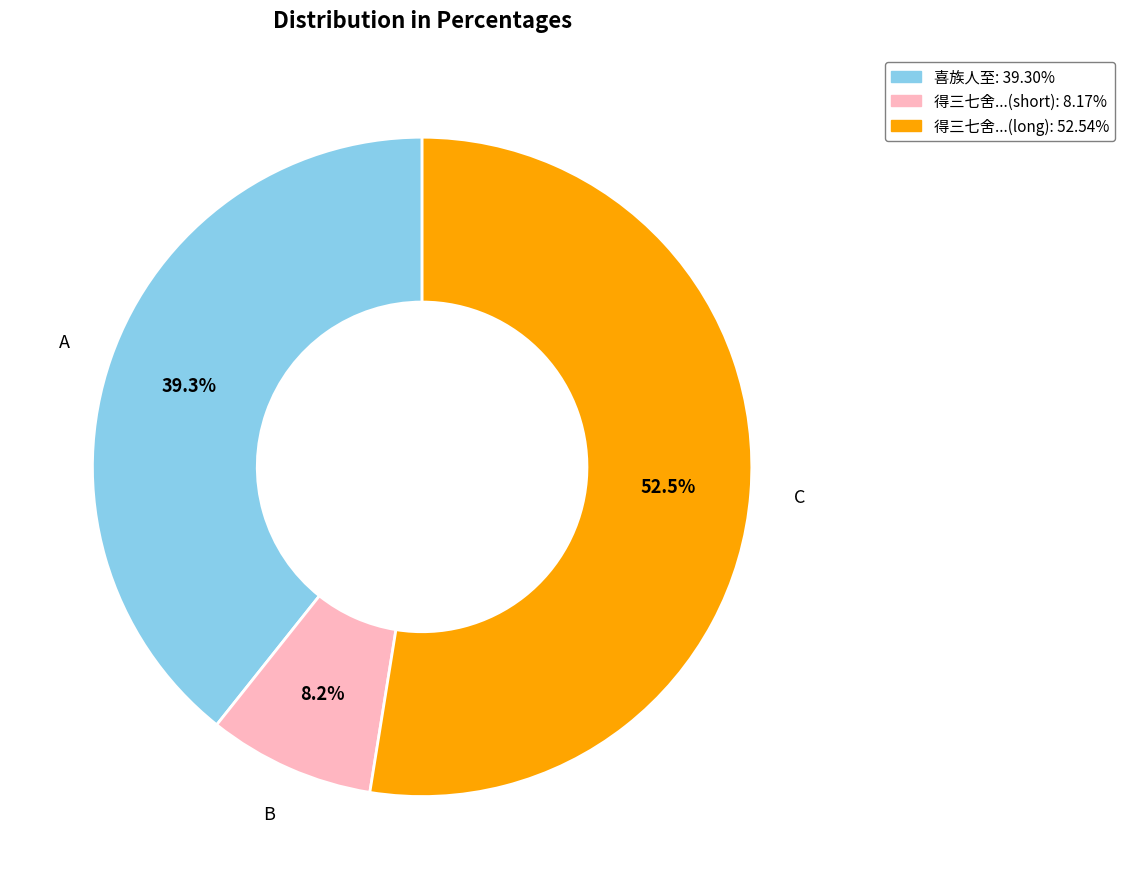

Does any single category account for the majority?

Yes